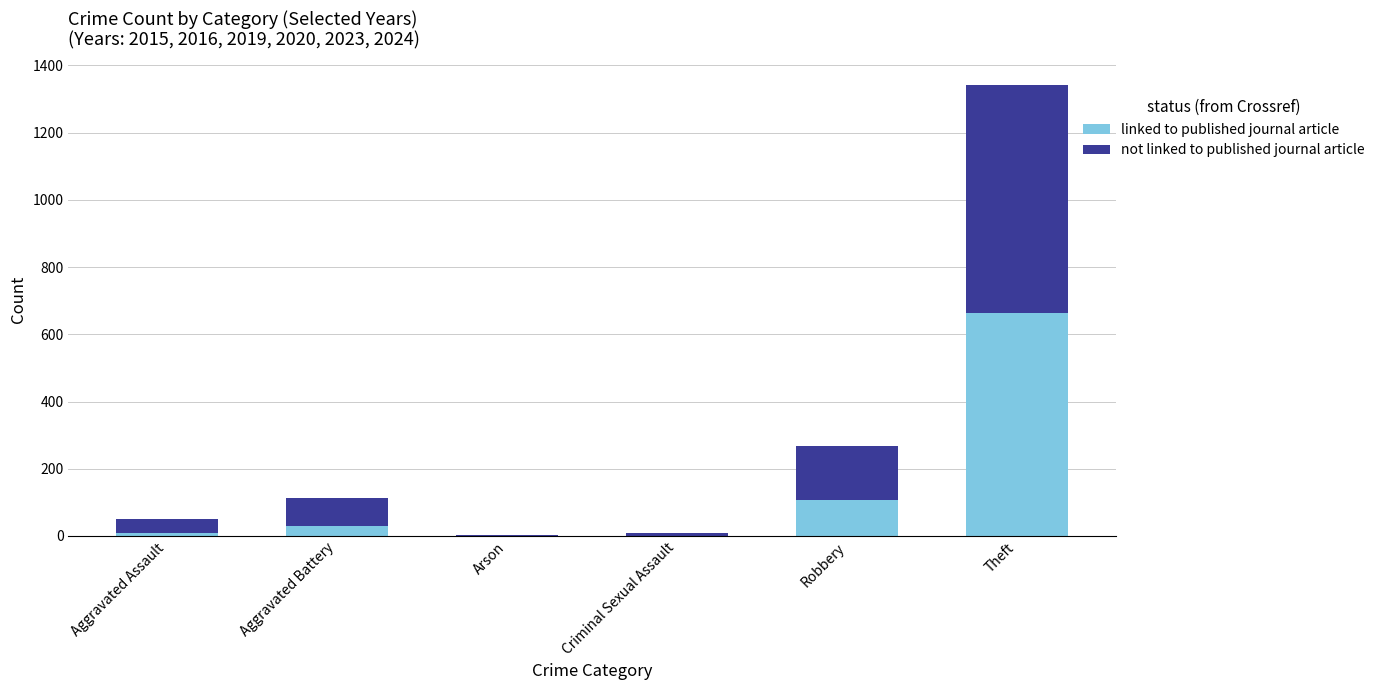

At which label does linked to published journal article reach its peak?

Theft